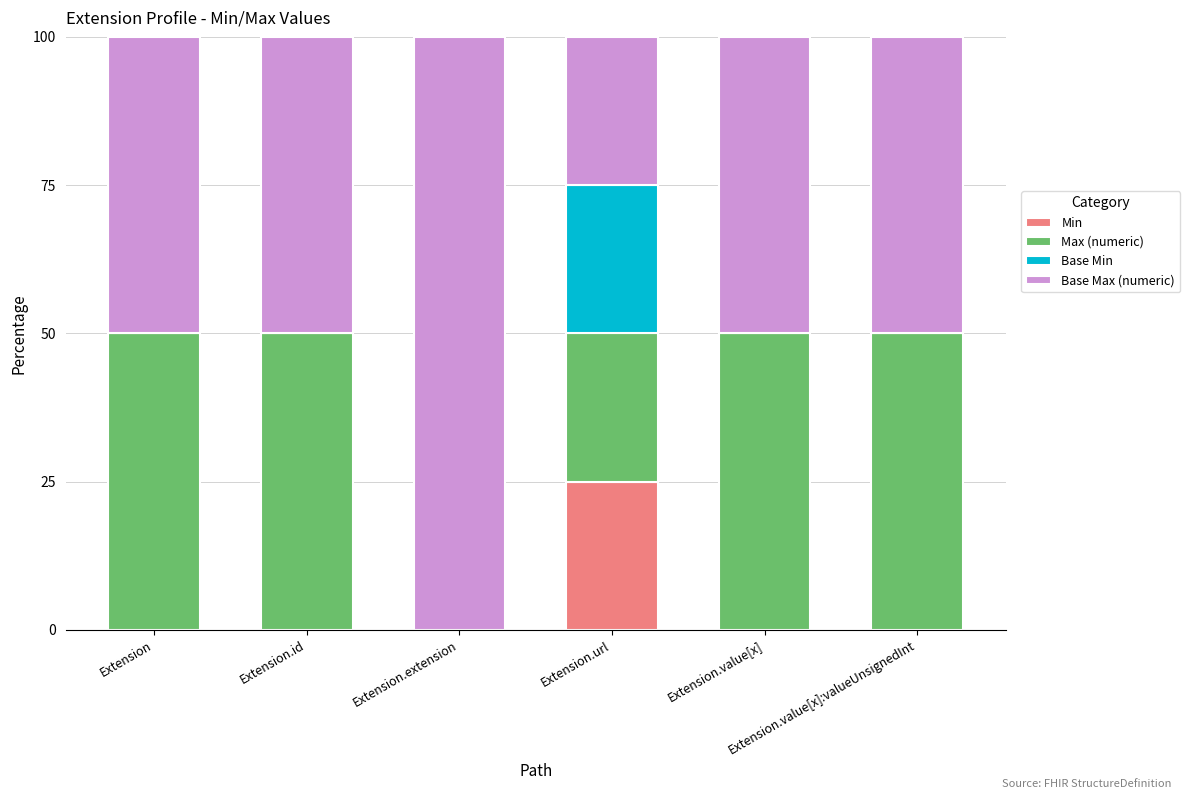

How many categories are shown in the chart?

6